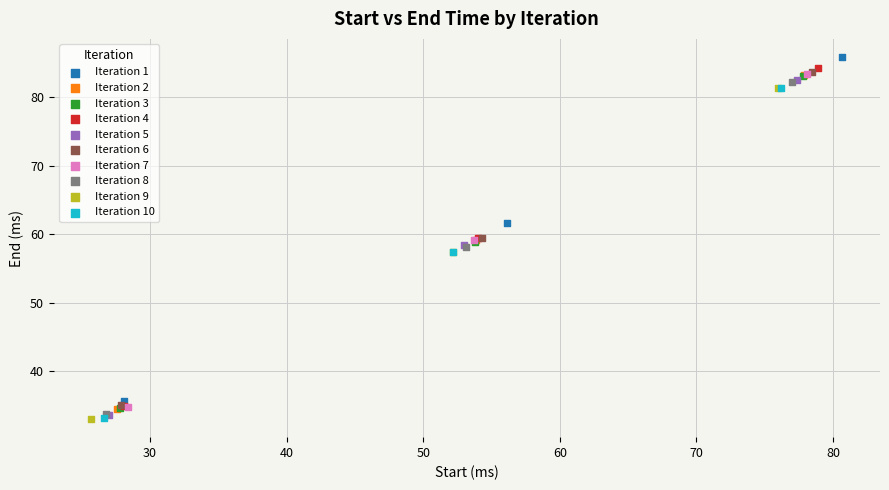

Which series has the widest spread of Y values?

Iteration 1